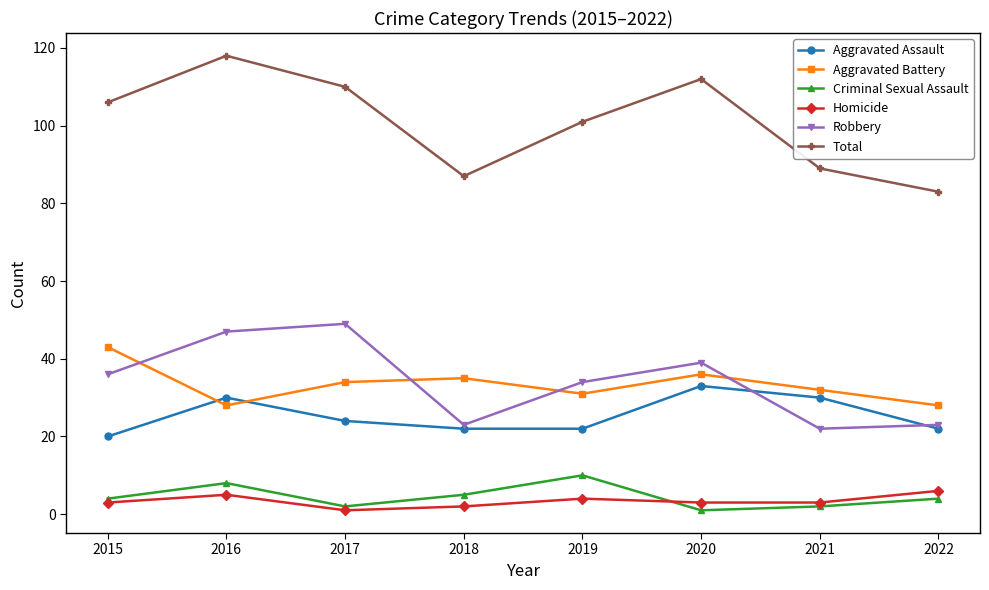

Which category has the highest value in the Aggravated Assault series?

2020